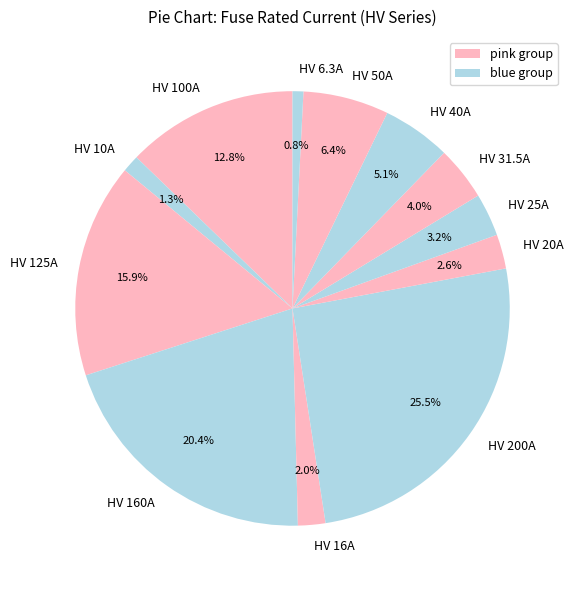

Does any single category account for the majority?

No